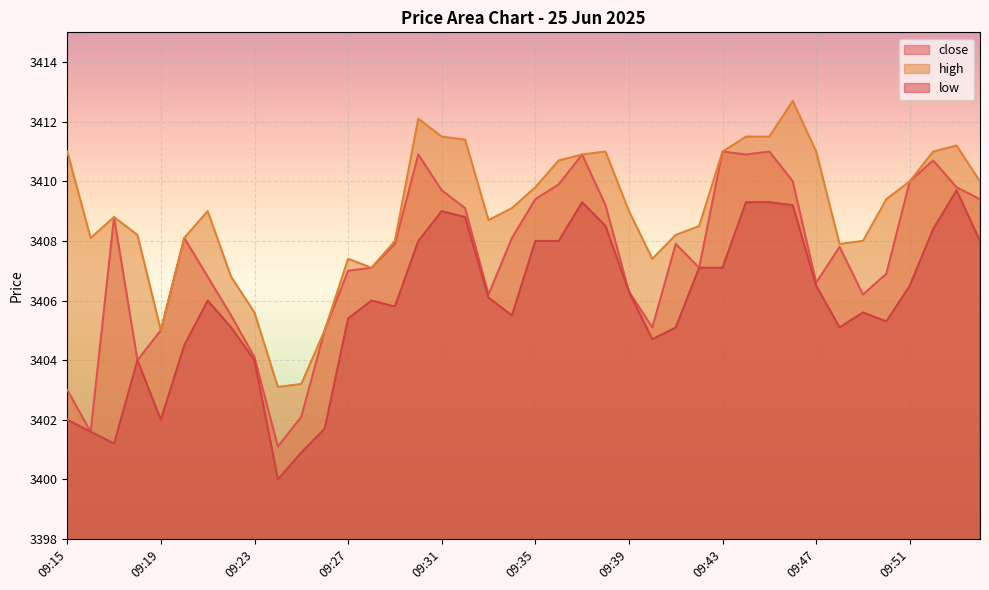

Which series has the widest spread of values?

close